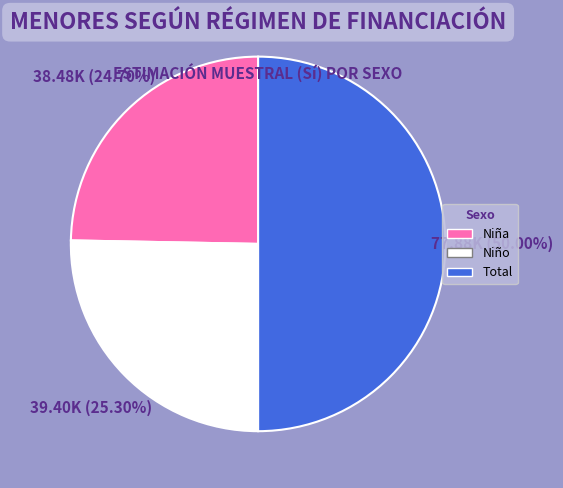

Count the number of slices in the pie.

3